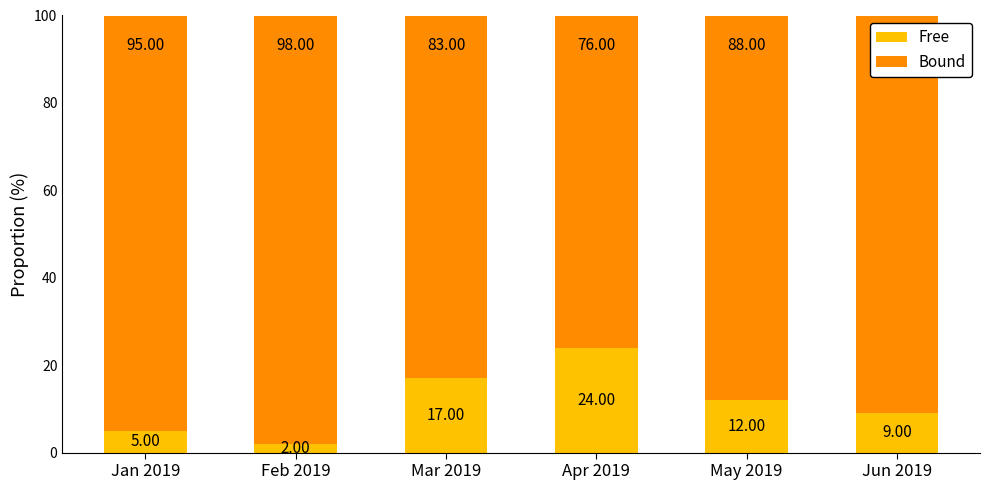

What is the total value across all series at Apr 2019?

100